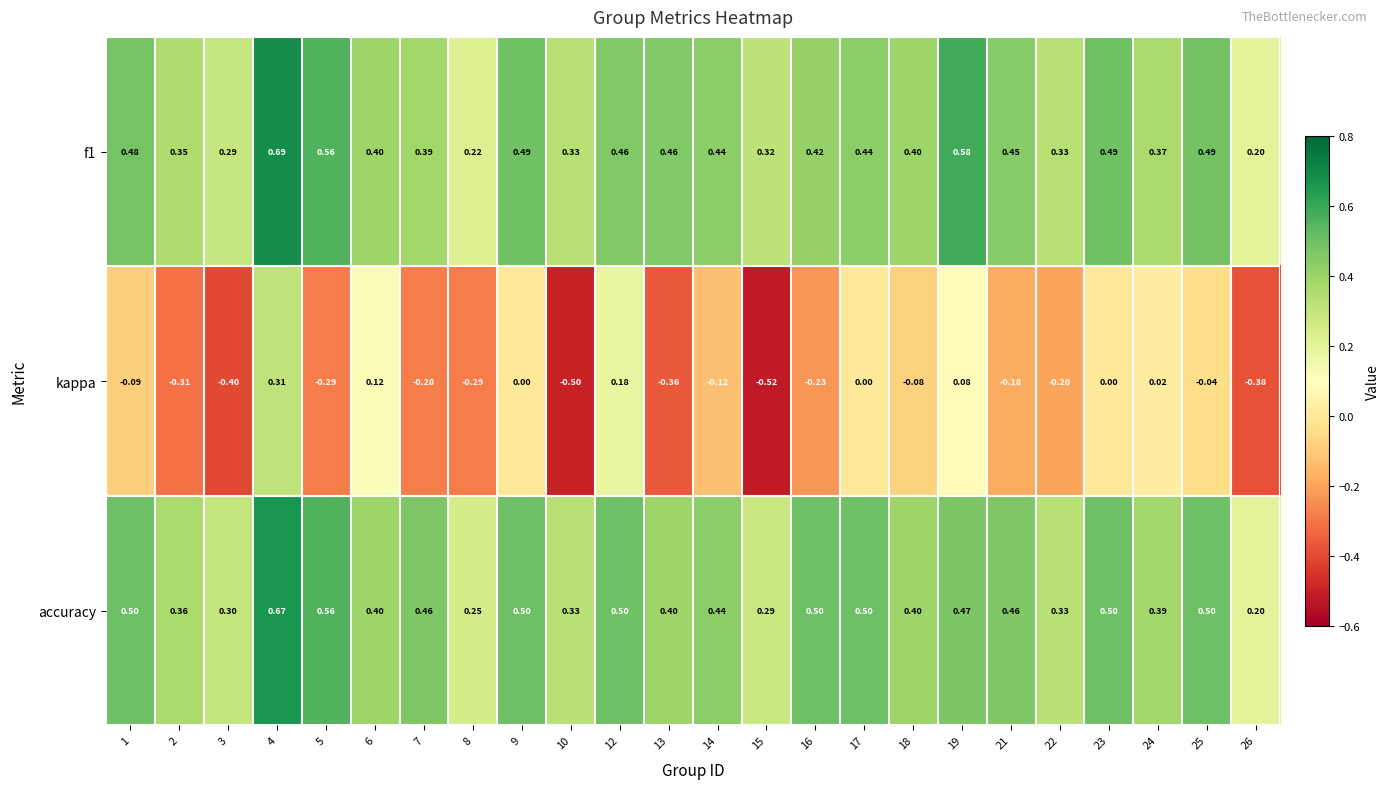

Is the value of accuracy at 8 greater than the value of f1 at 6?

No